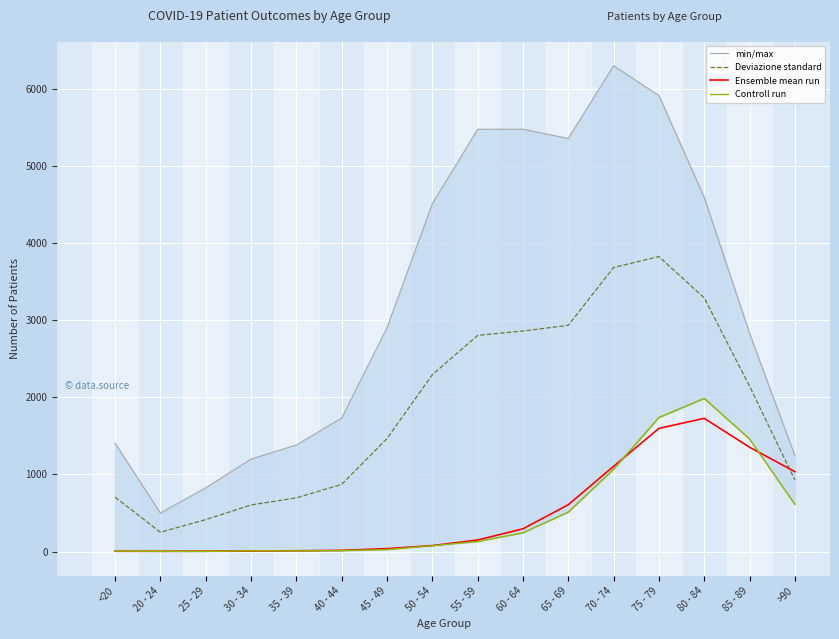

What is the label of the 2nd point from the left?

20 - 24